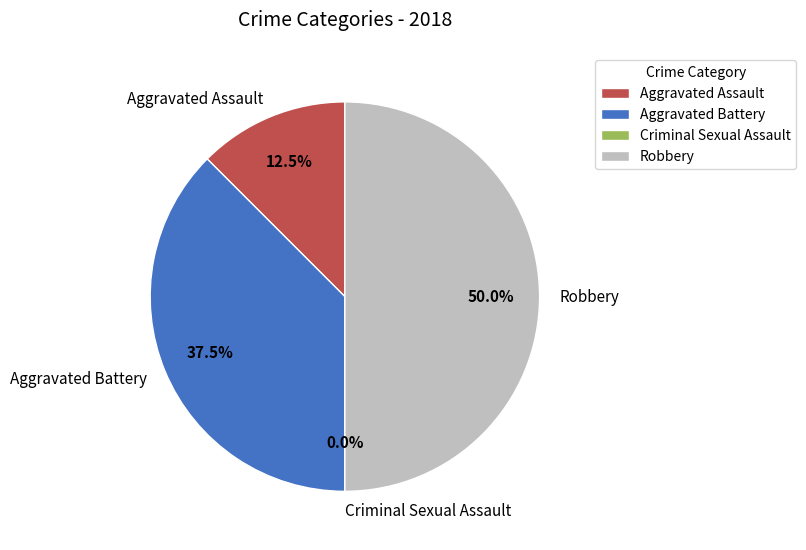

Count the number of slices in the pie.

4